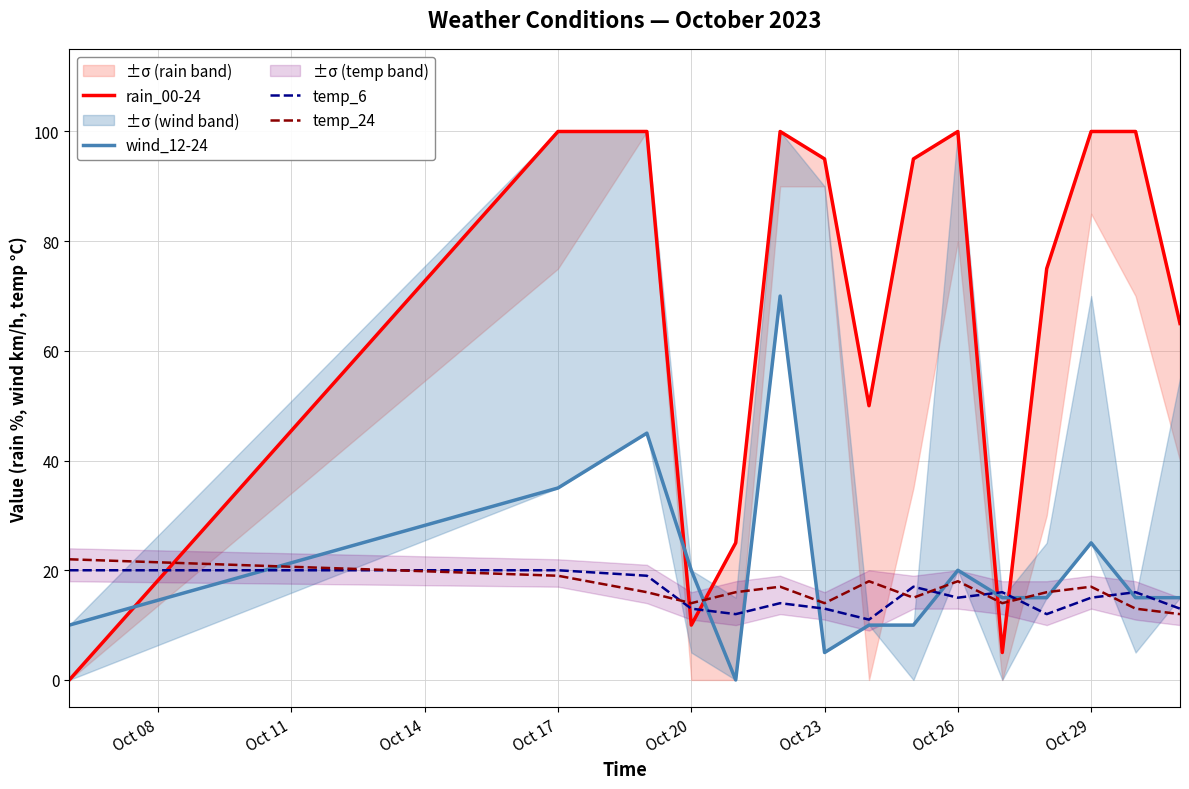

Which series has the widest spread of values?

rain_00-24